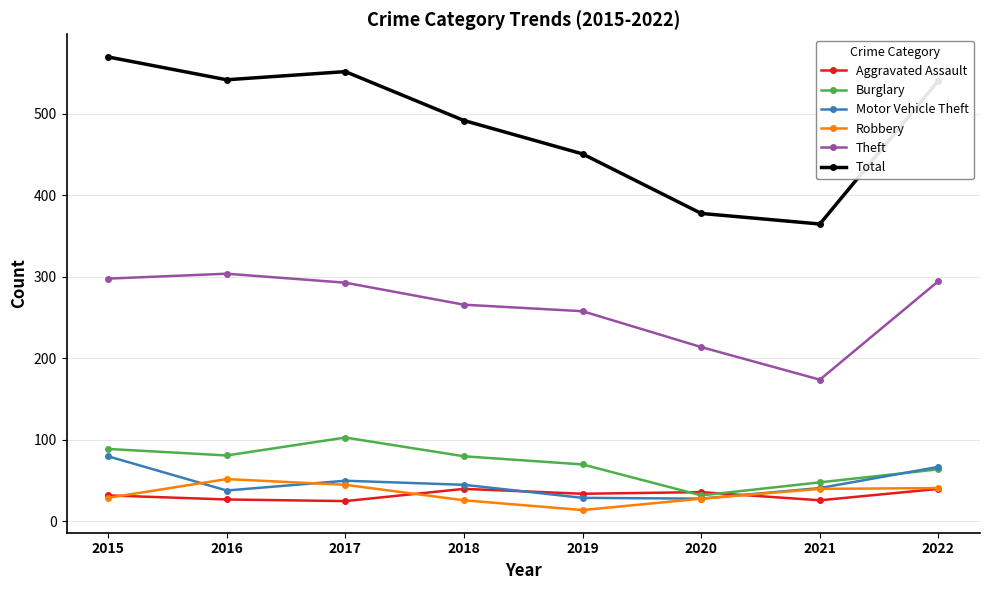

What is the sum of all Burglary values?

567